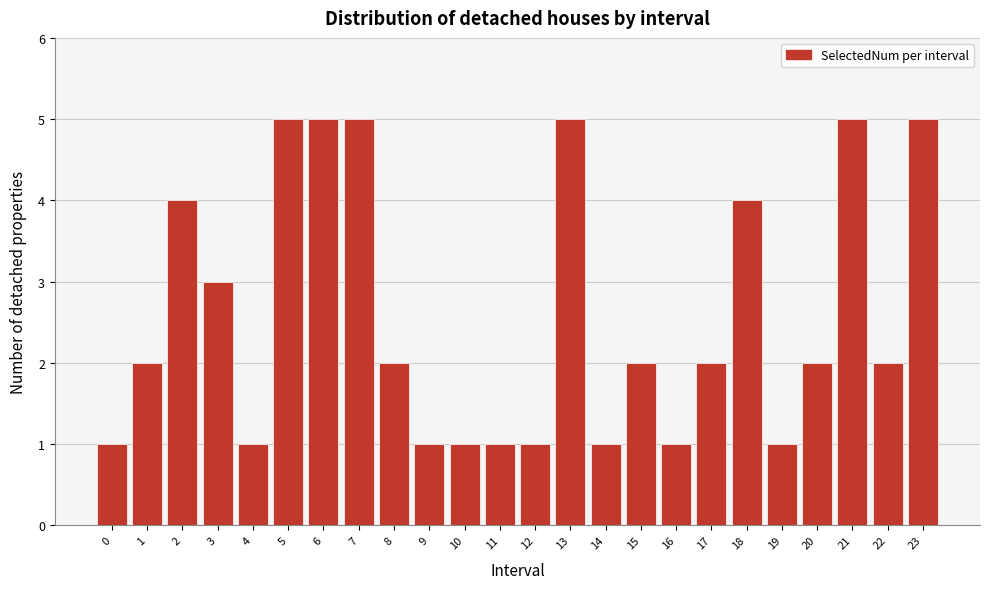

Reading left to right, list all the values displayed in this chart.

0=1	1=2	2=4	3=3	4=1	5=5	6=5	7=5	8=2	9=1	10=1	11=1	12=1	13=5	14=1	15=2	16=1	17=2	18=4	19=1	20=2	21=5	22=2	23=5